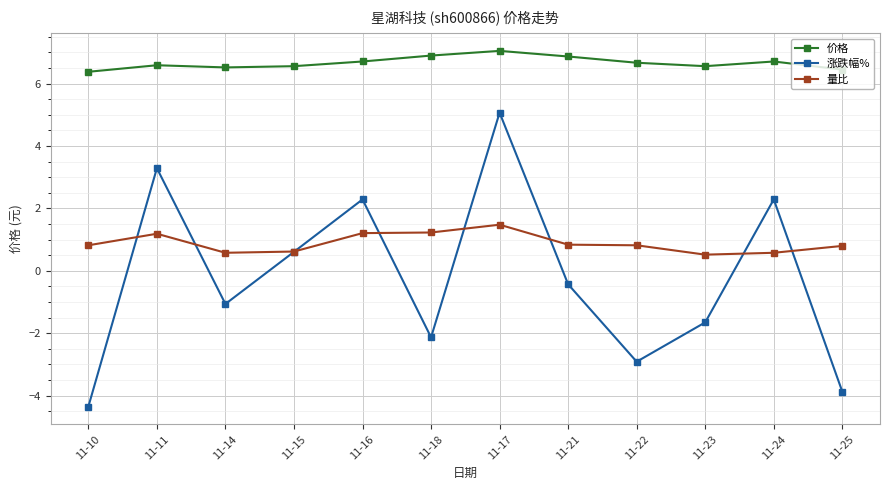

What is the lowest value of the 涨跌幅% series?

-4.3